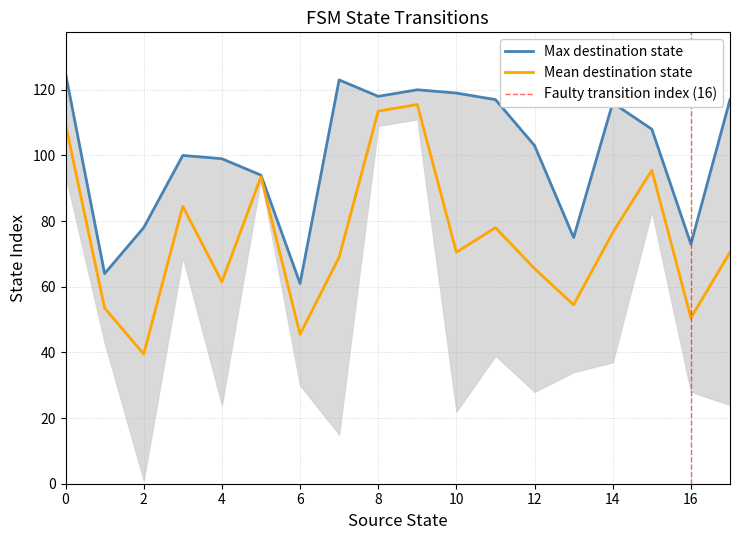

Is it true that Mean destination state equals 157.6 at 0?

False